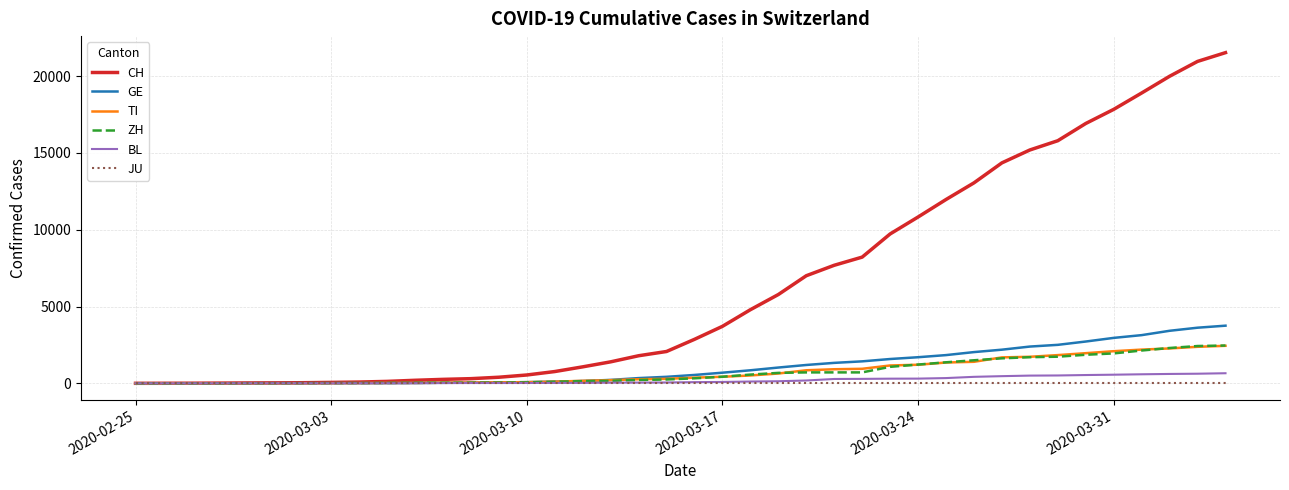

What is the highest value of the CH series?

21530